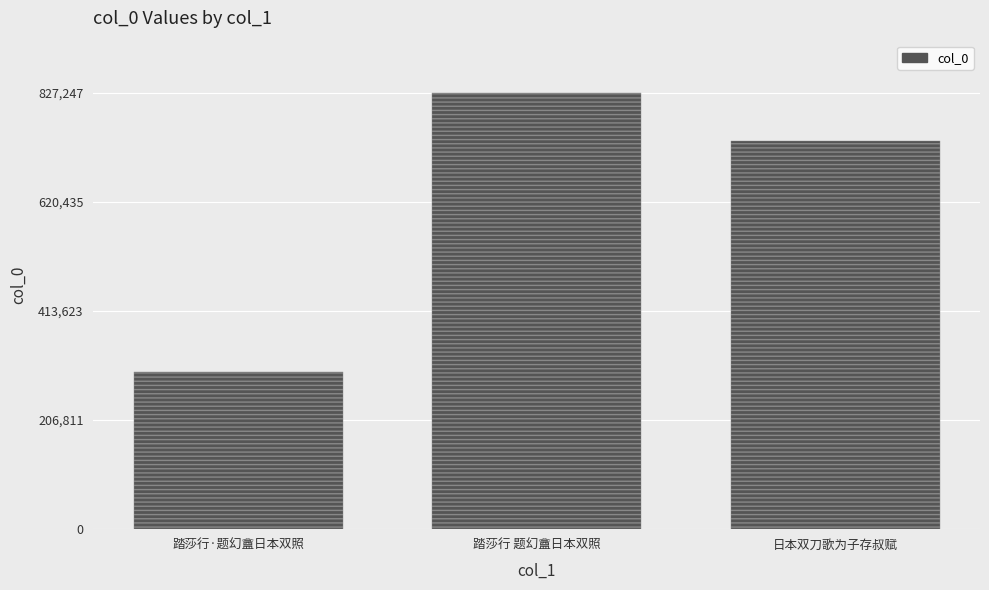

Where does the data first go above 736032?

踏莎行 题幻盦日本双照